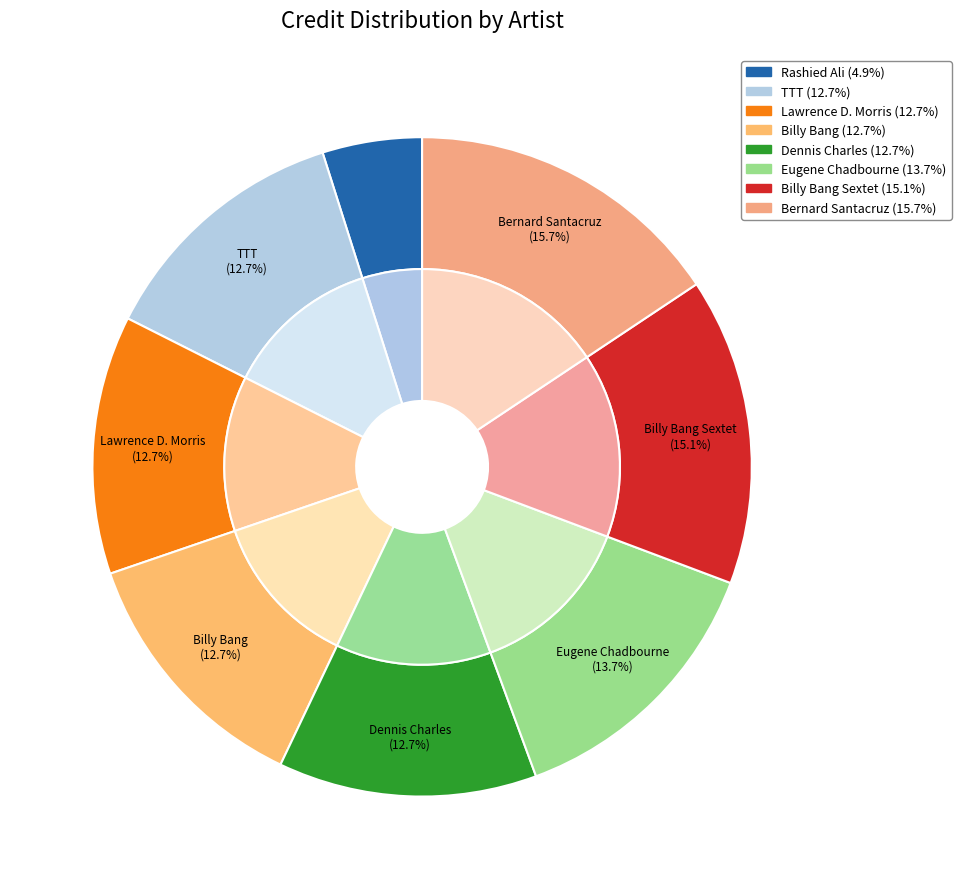

To the nearest percent, what is the average slice percentage?

12%